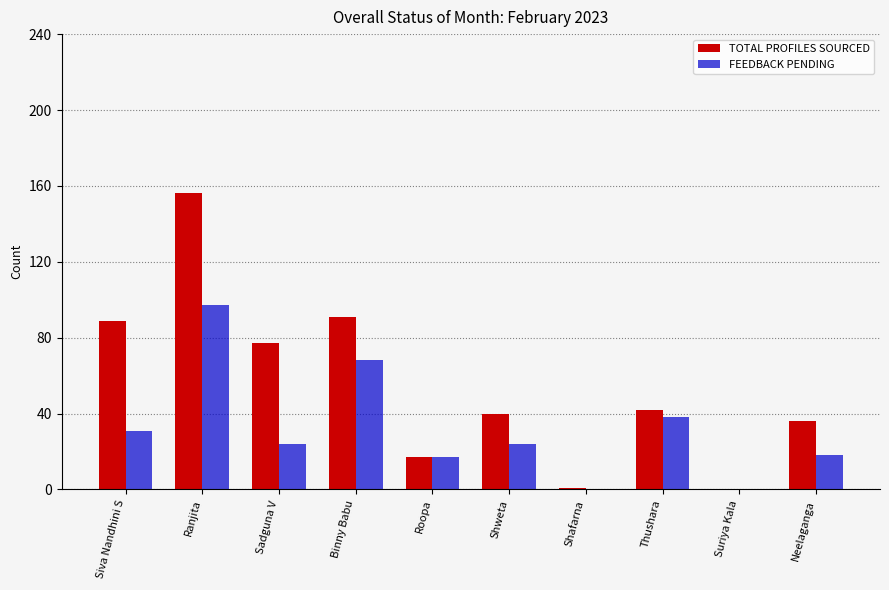

At which category does the chart reach its peak across all series?

Ranjita